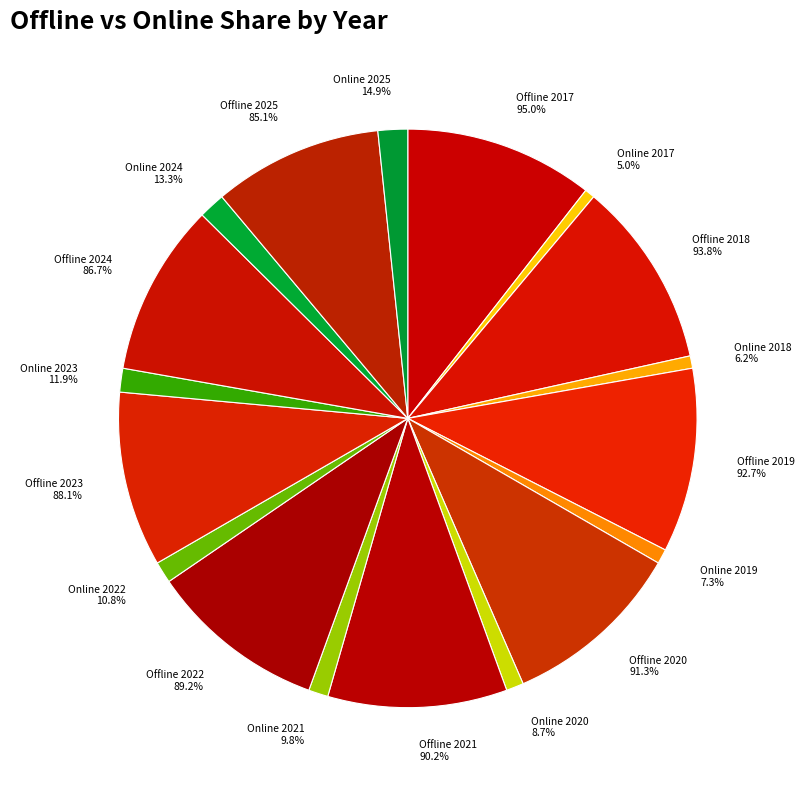

Which series changed the most between 2017 and 2021?

Offline